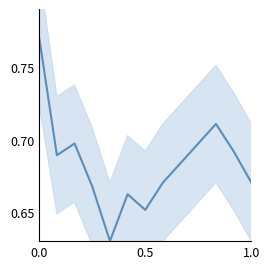

True or false: the data shows 0.7 at 1.0.

True